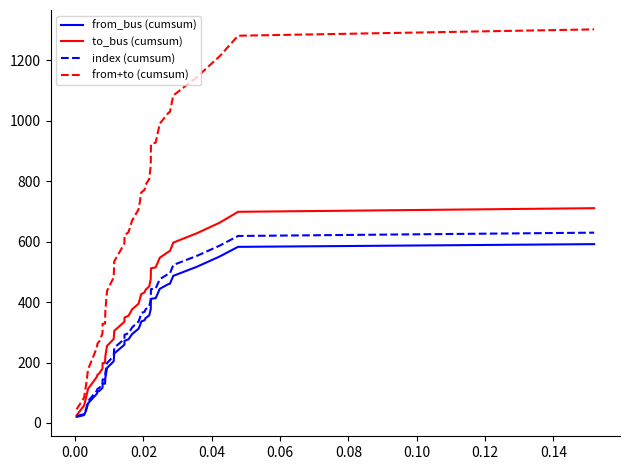

What is the difference between the maximum and second lowest values in the from+to (cumsum) series?

1219